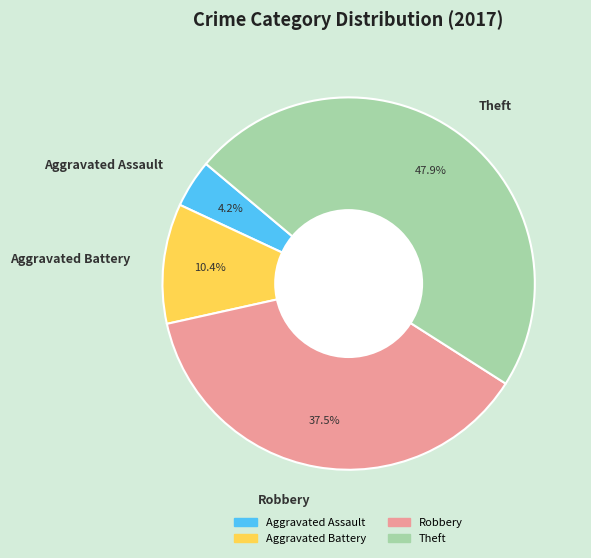

True or false: Theft accounts for 48% of the total.

True